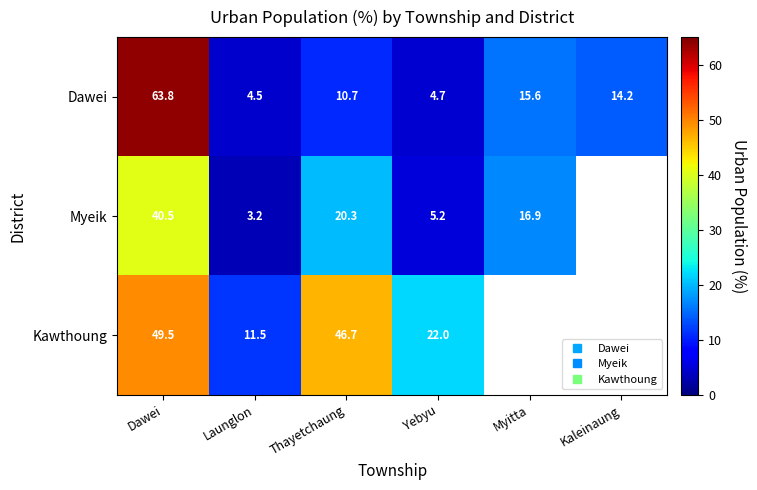

How many data points in Kawthoung are above 49?

1